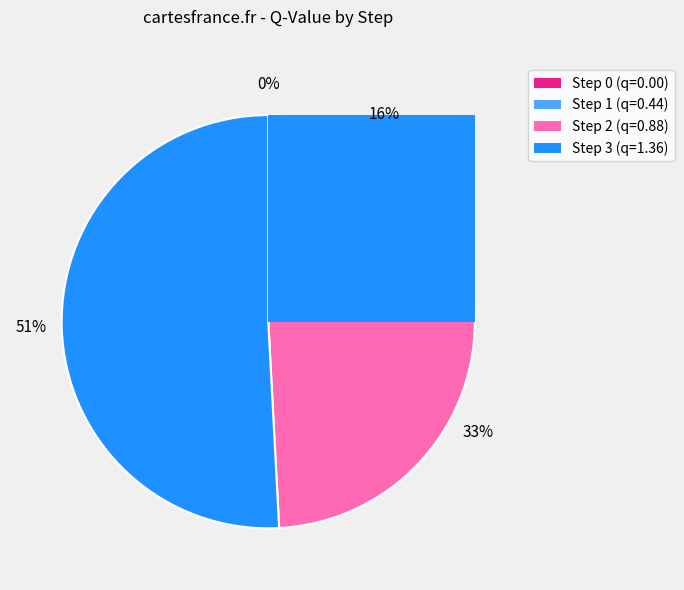

What percentage is the Step 1 slice, to the nearest percent?

16%